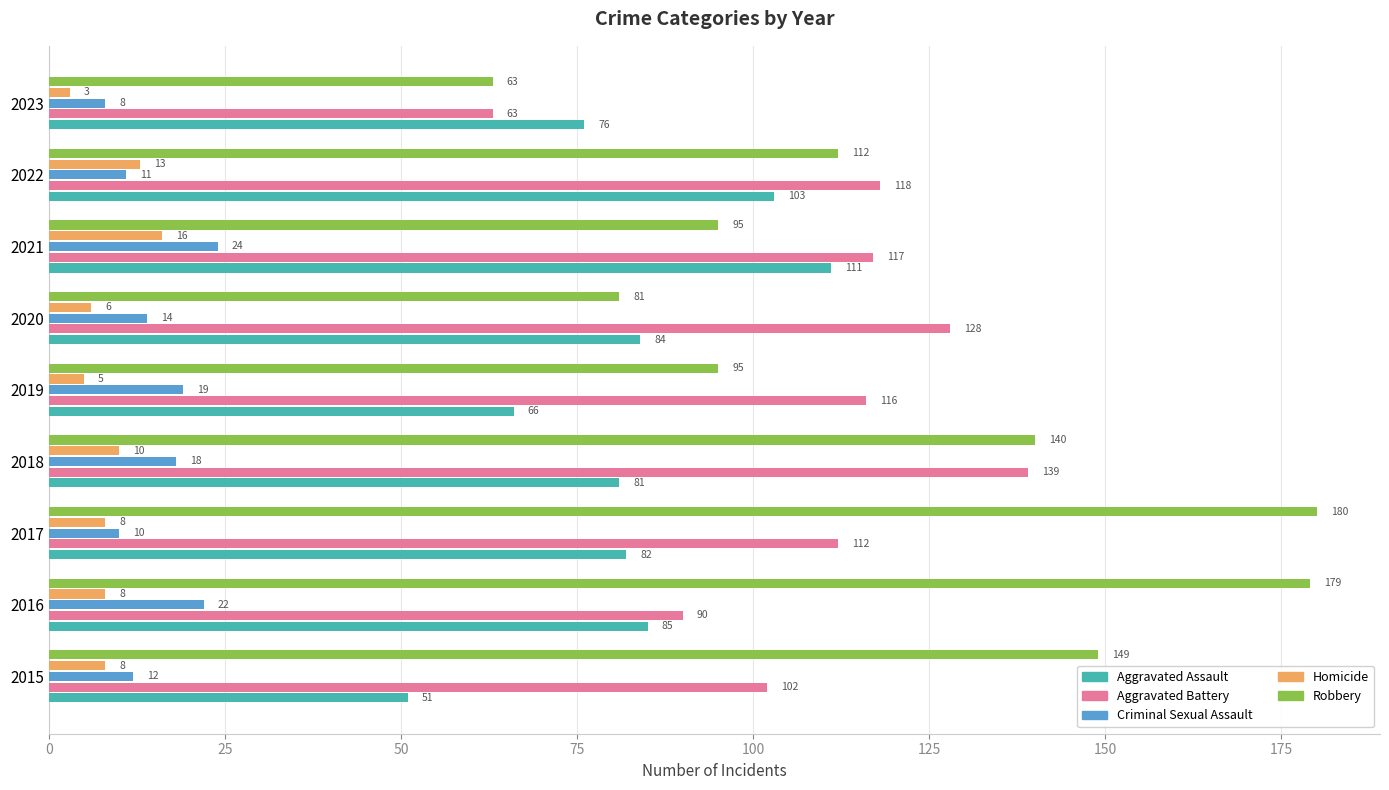

What are all the series names shown in the legend?

Aggravated Assault, Aggravated Battery, Criminal Sexual Assault, Homicide, Robbery